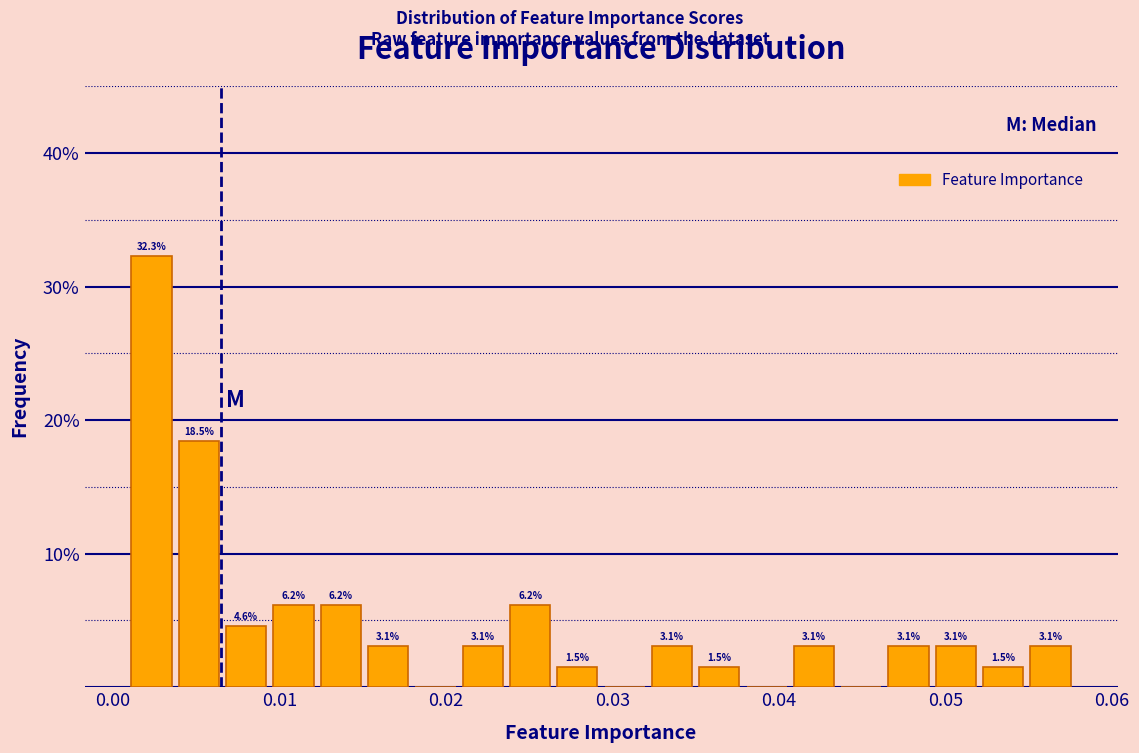

Read against the x-axis, roughly where is the centre of the tallest bar?

0.002